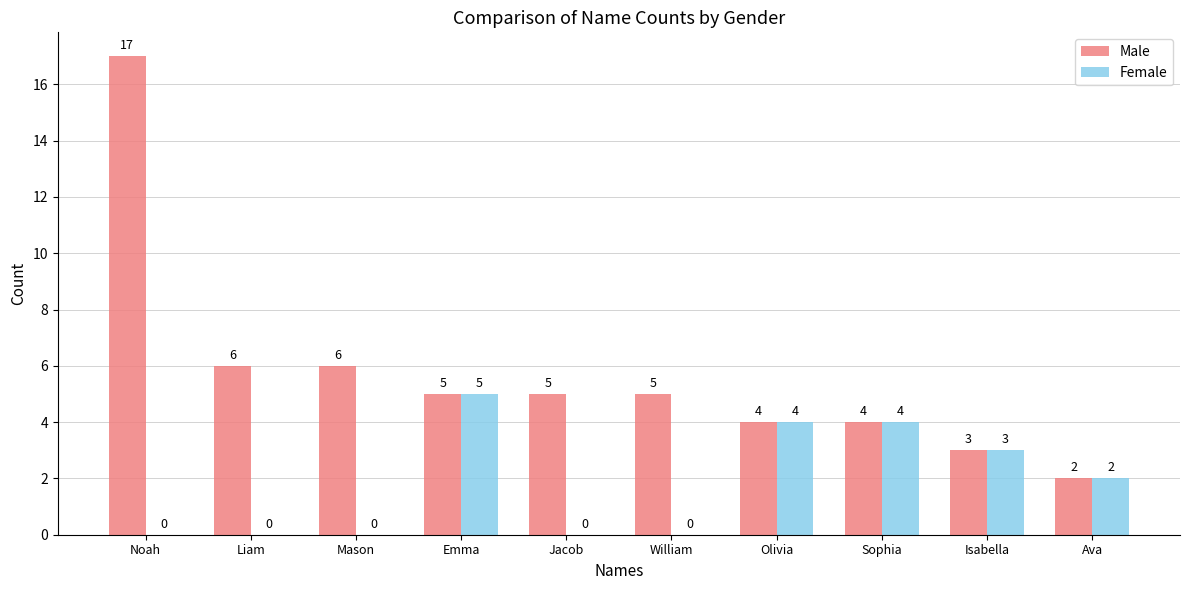

Which series has the largest total across all categories?

Male